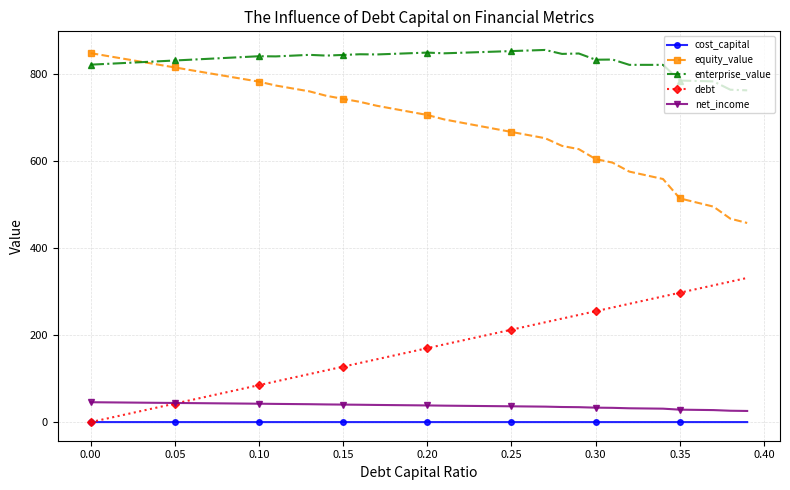

At how many categories does at least one series exceed 107?

40